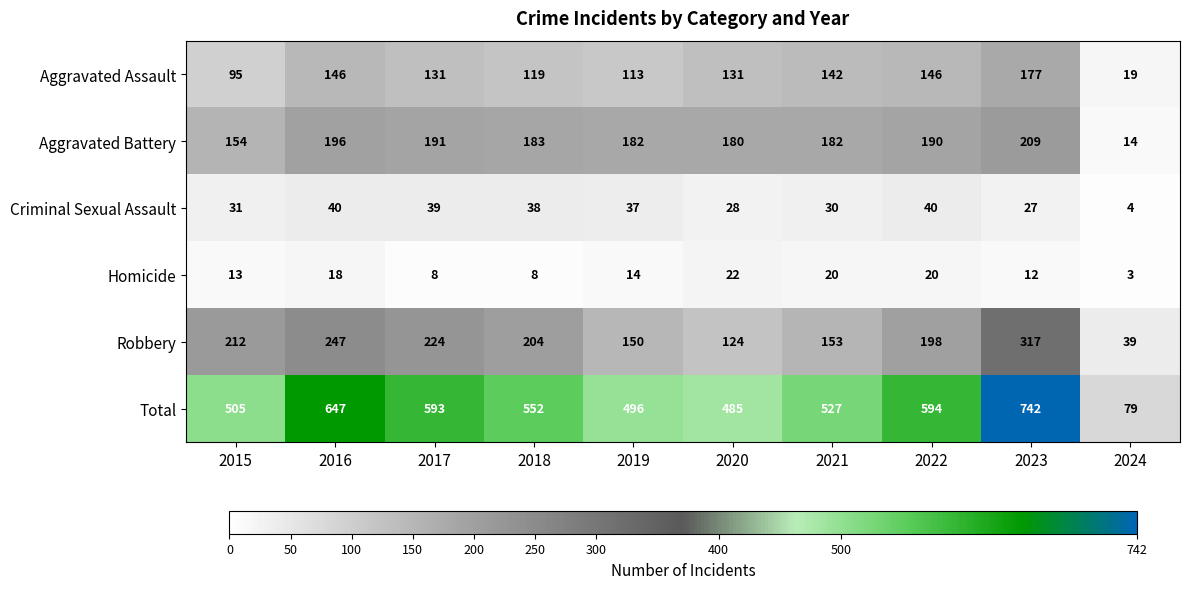

Which series changed the most between 2022 and 2023?

Total